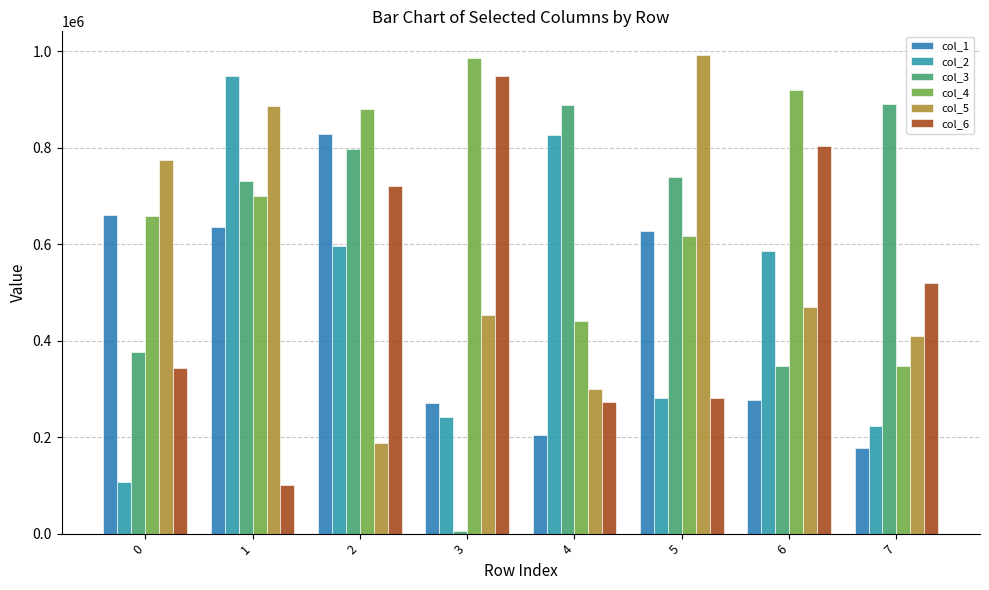

How many bars are there in total?

48